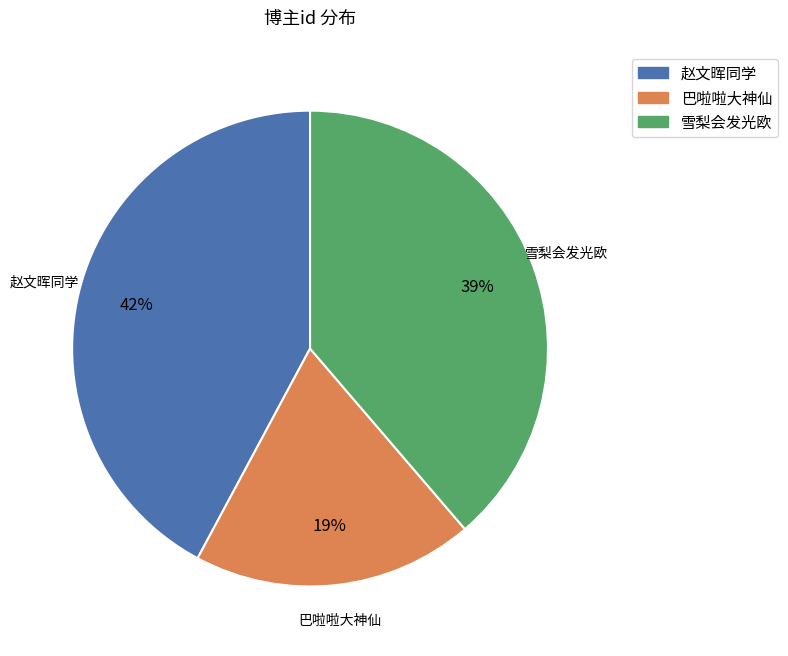

Combined, do 巴啦啦大神仙 and 赵文晖同学 account for over 50%?

Yes